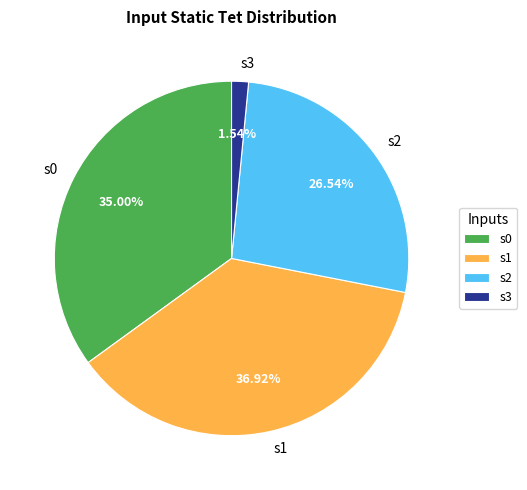

True or false: s3 accounts for 9% of the total.

False